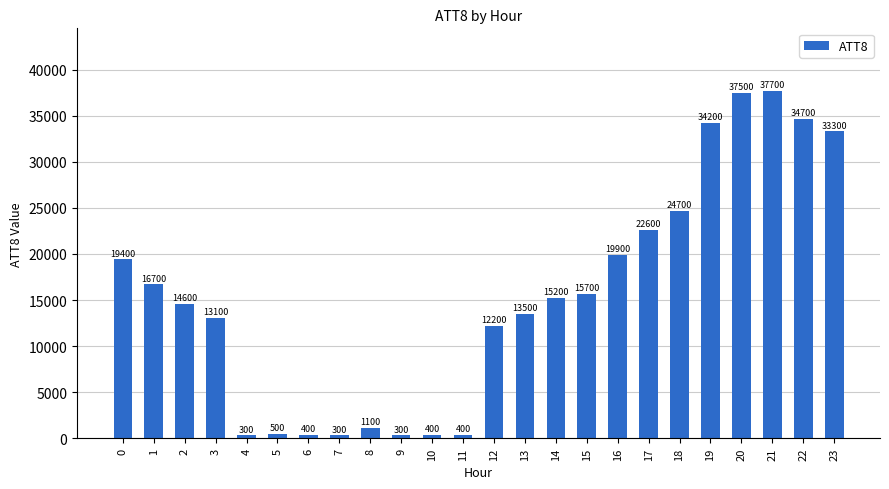

Are the bars grouped side by side (vs. stacked)?

No